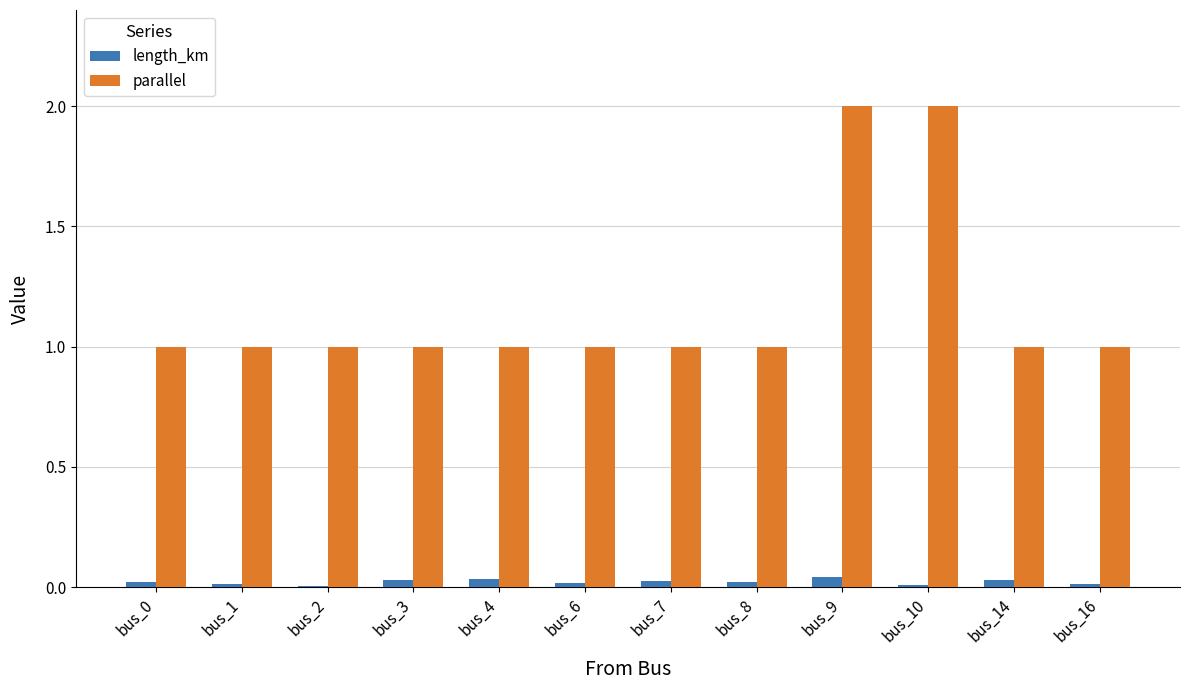

What is the maximum value shown in the chart?

2.0